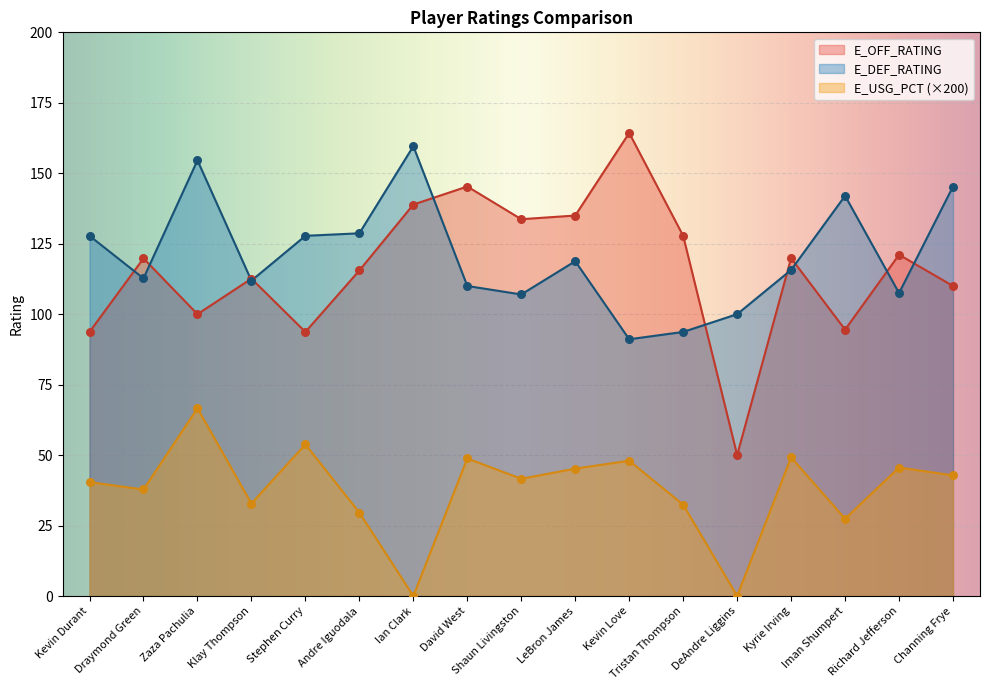

Which series has the largest Y range (max minus min)?

E_OFF_RATING